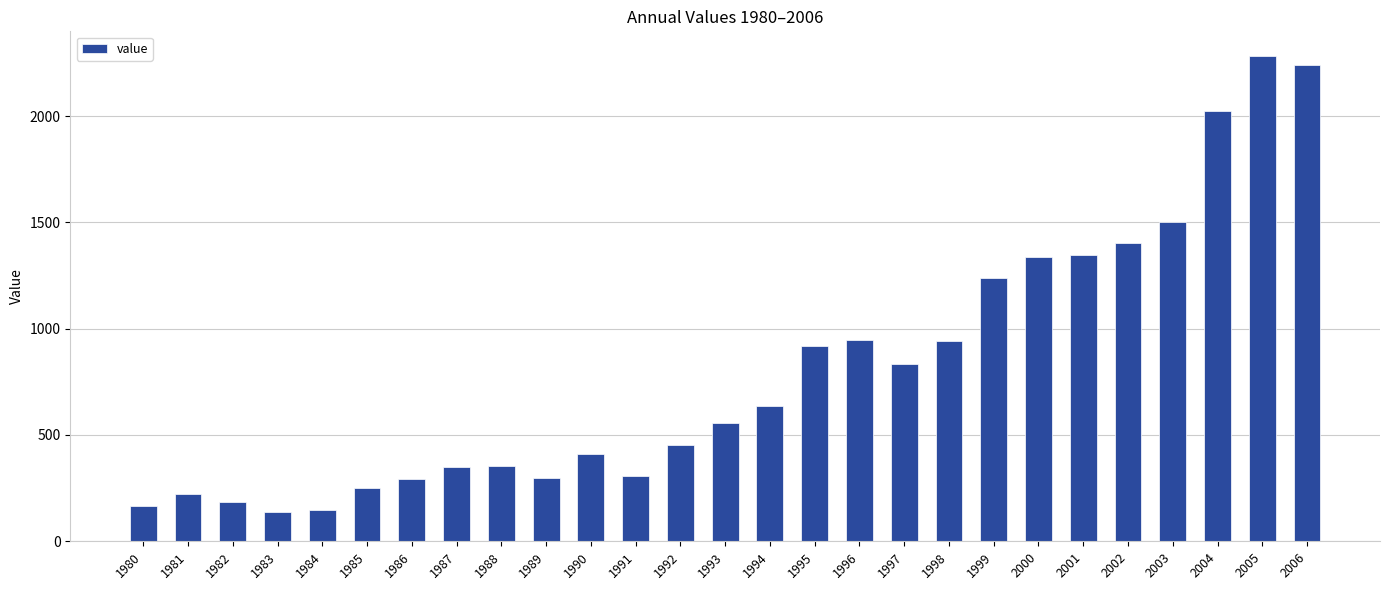

The value at 2005 is 3681. True or false?

False